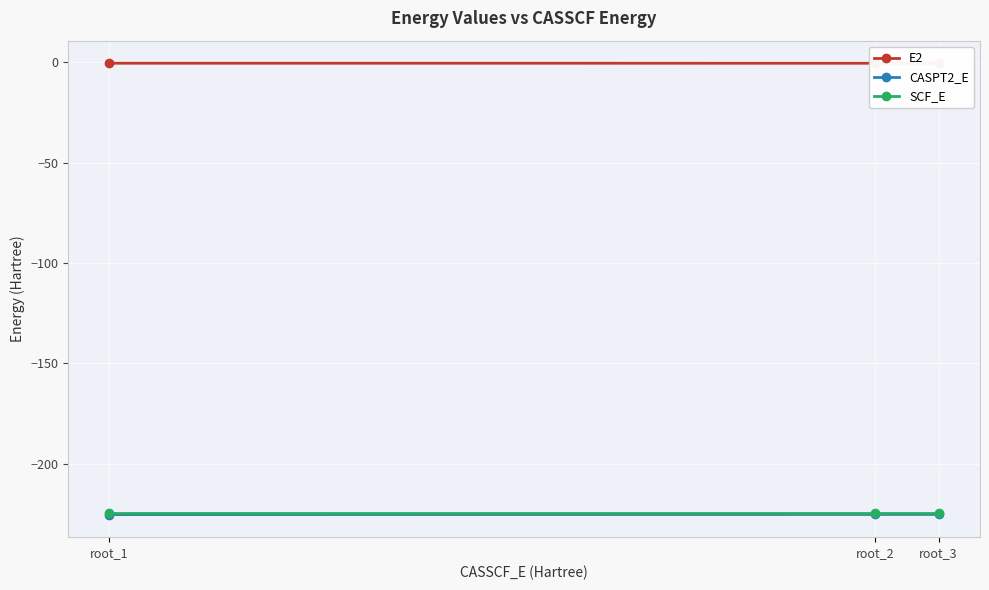

True or false: CASPT2_E has a value of -369.6 at root_2.

False